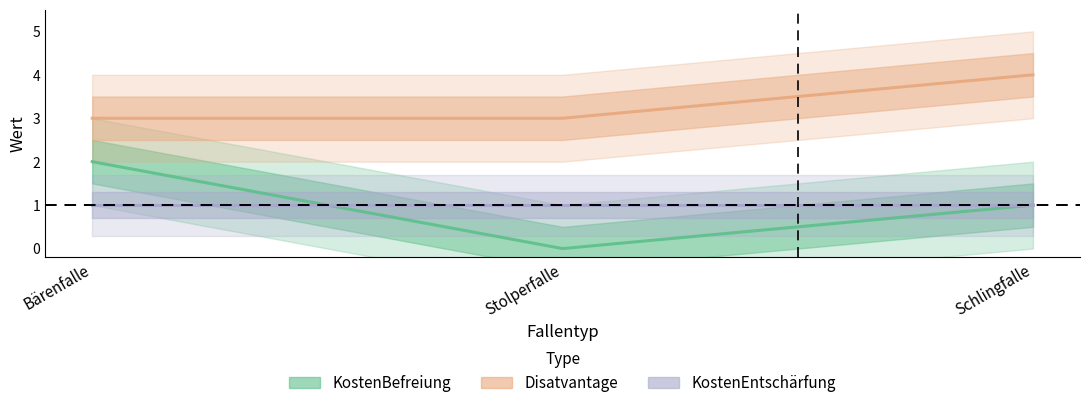

What is the label of the 2nd point from the left?

Stolperfalle